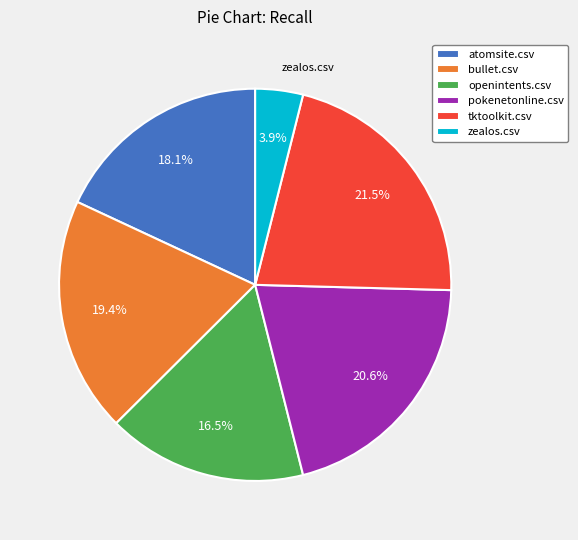

What is the total percentage of tktoolkit.csv and pokenetonline.csv?

42.1%